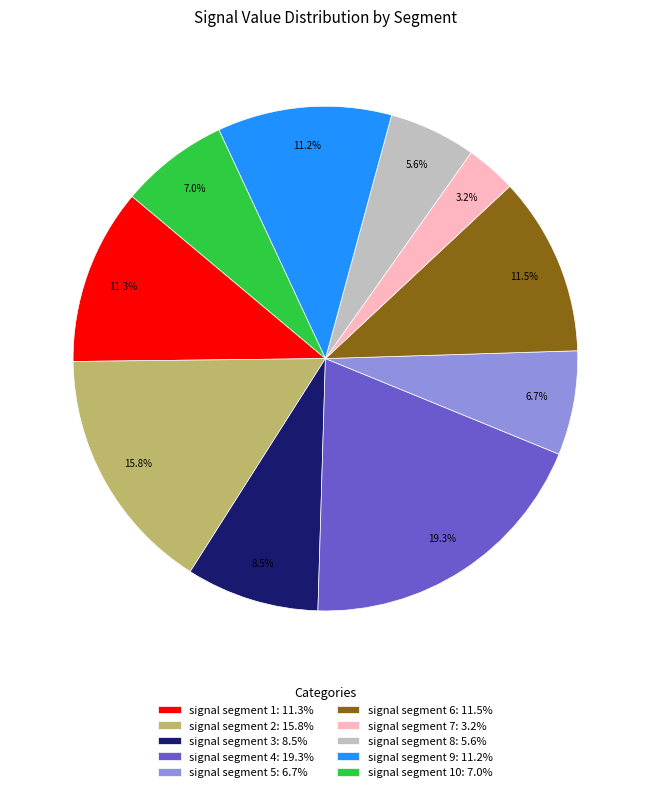

Combined, what portion of the pie is signal segment 1: 11.3% and signal segment 6: 11.5%?

22.8%